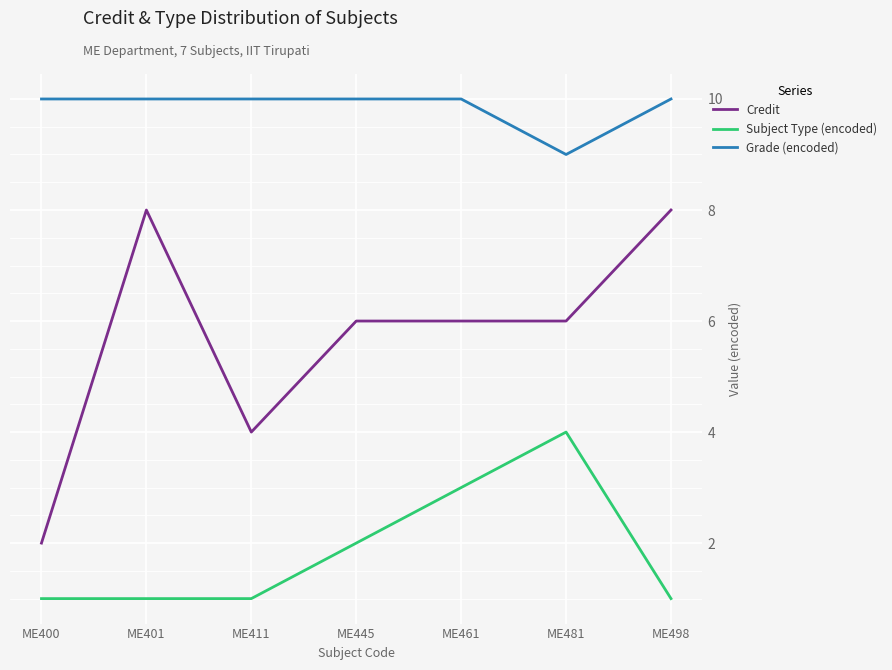

Is it true that Credit equals 12 at ME401?

False